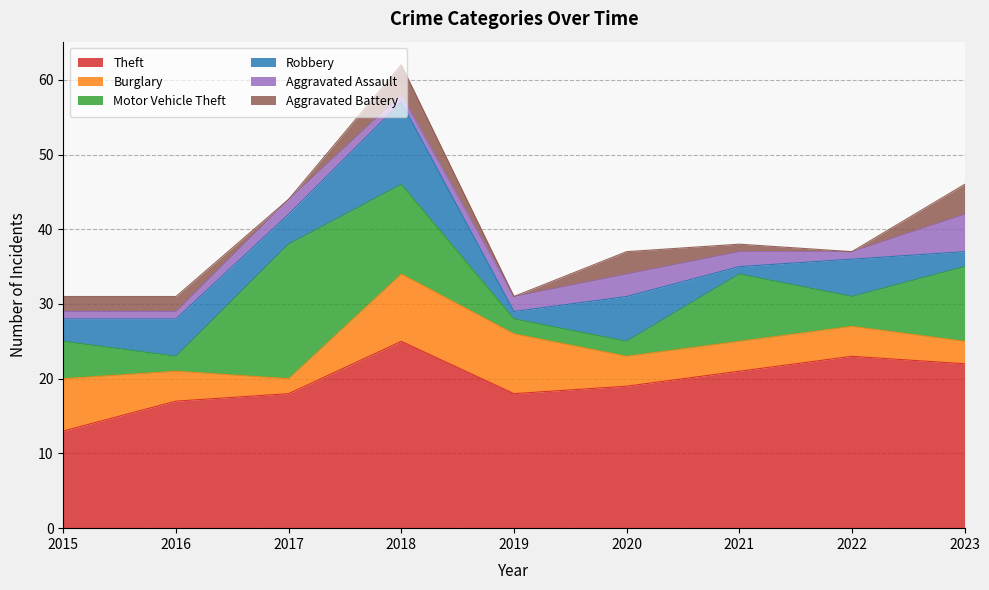

Where is Aggravated Assault nearest to the value 3?

2020